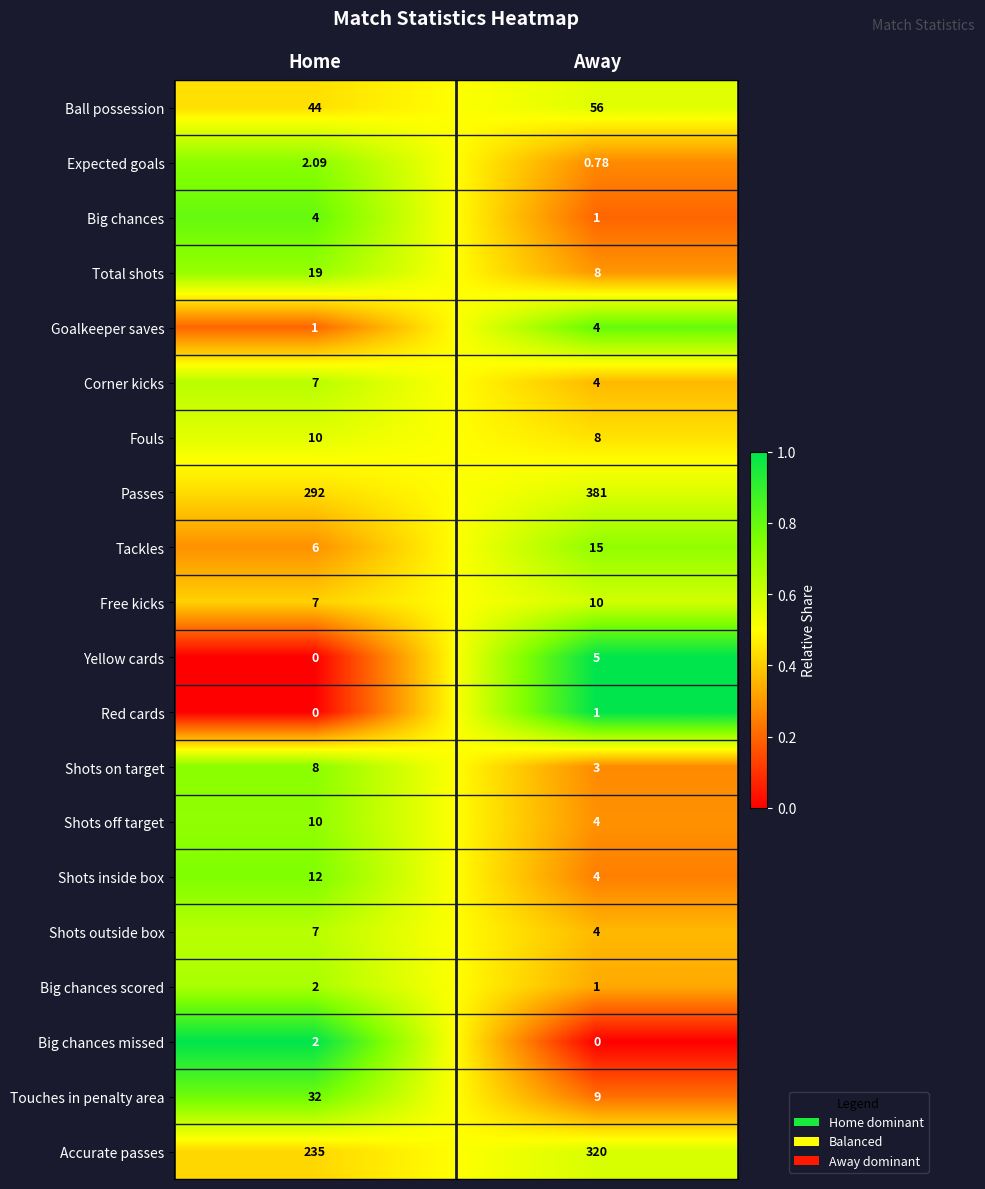

Is the value of Free kicks at Away greater than the value of Tackles at Away?

No